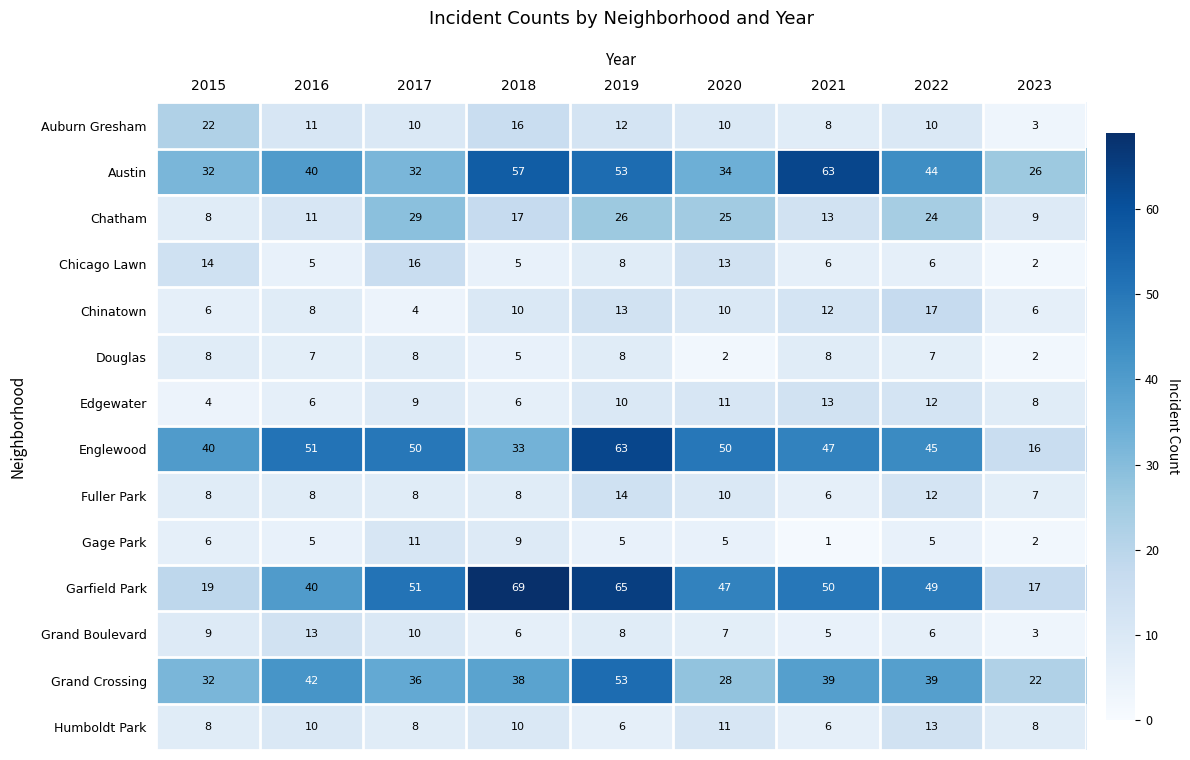

What is the sum of the Douglas values at 2019 and 2022?

15